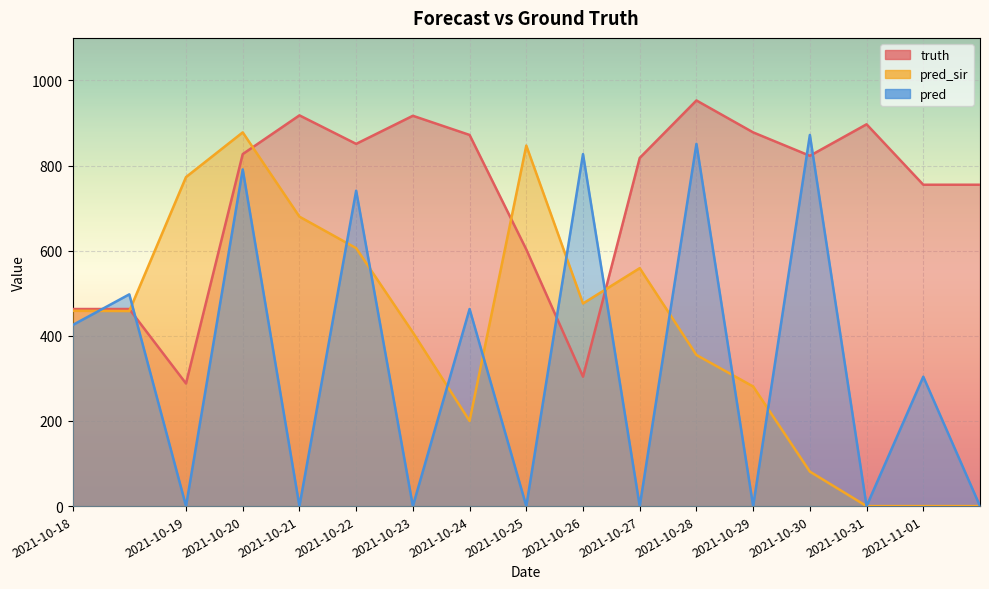

In pred, how many points are lower than both neighbors (excluding endpoints)?

7